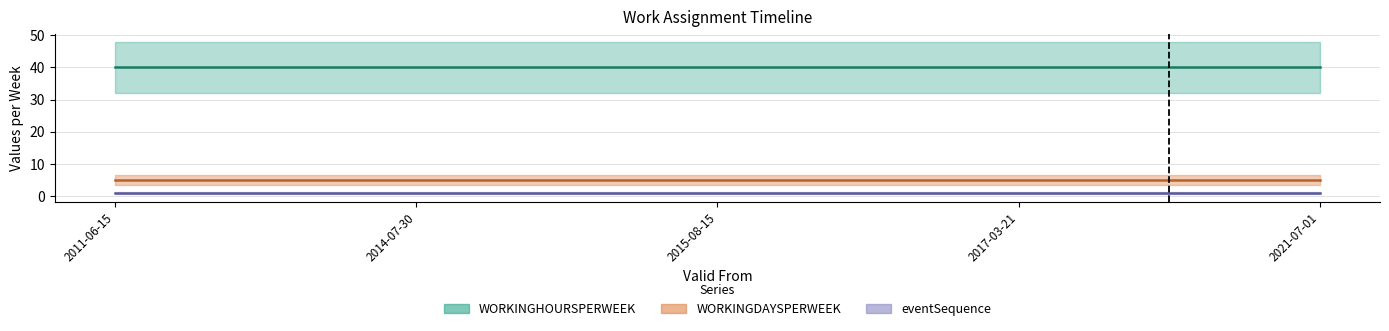

Reading left to right, list all the values displayed in this chart.

WORKINGHOURSPERWEEK: 40	40	40	40	40
WORKINGDAYSPERWEEK: 5	5	5	5	5
eventSequence: 1	1	1	1	1